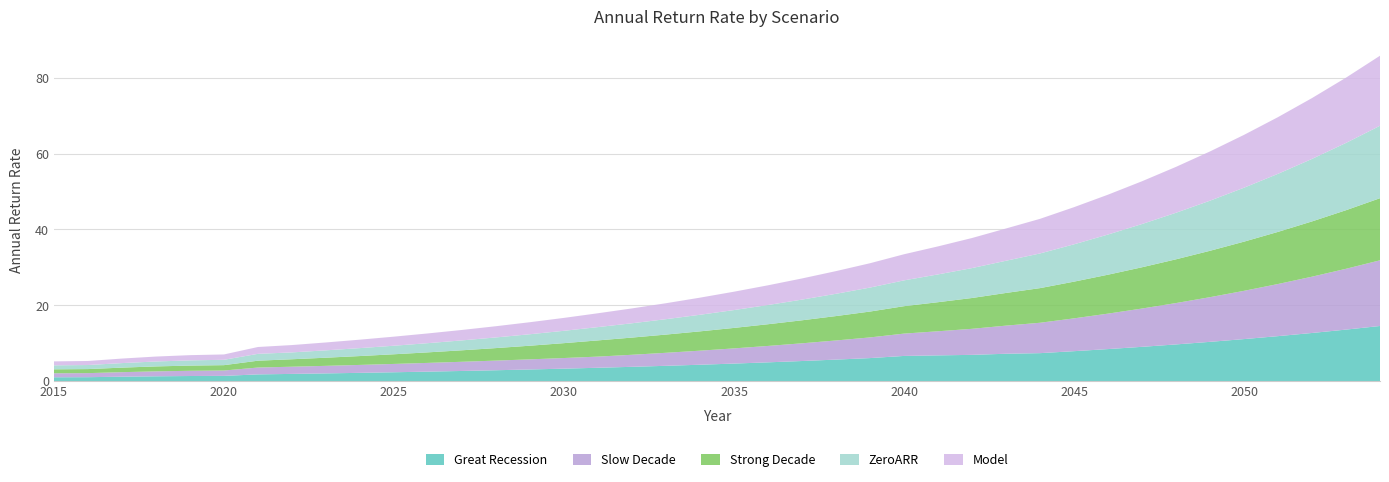

The Great Recession series shows 1.4 at 2020. True or false?

True